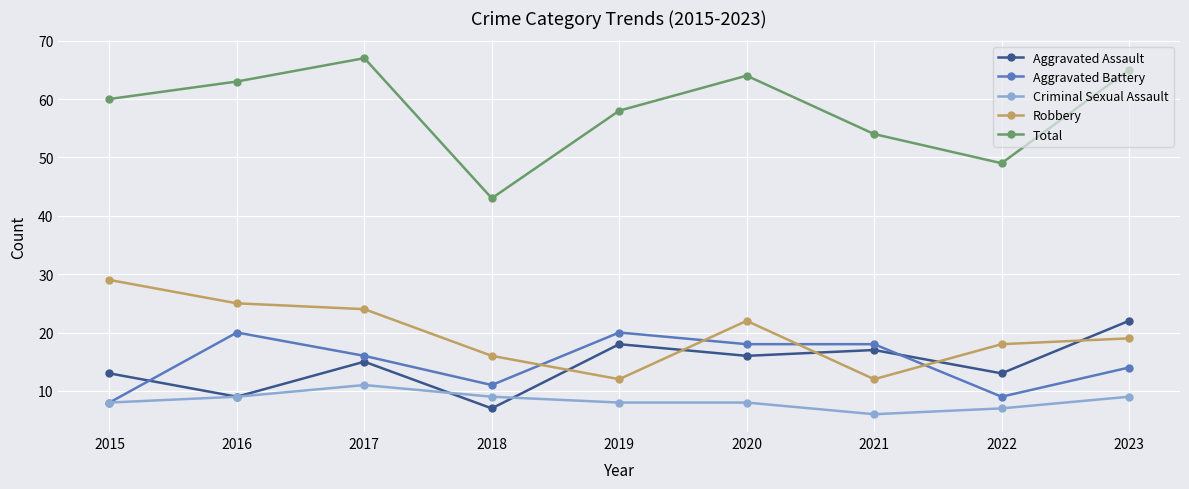

At which label does Robbery reach its peak?

2015